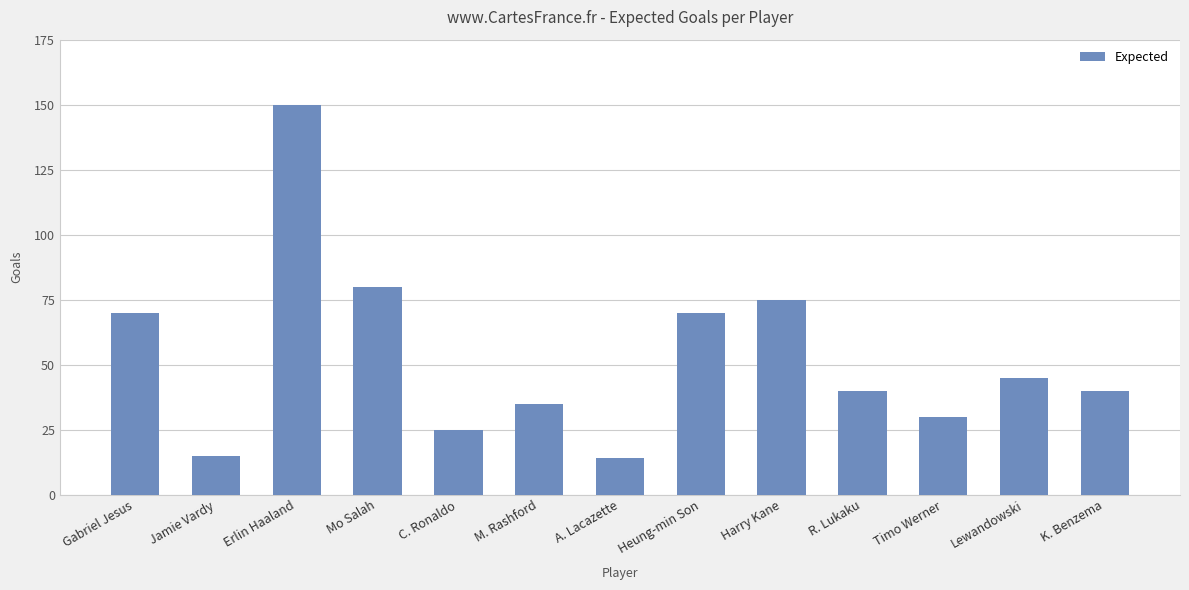

How many bars are there in total?

13